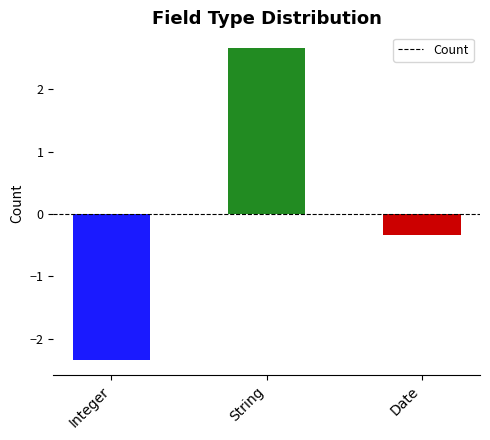

What is the change in value from Integer to Date?

+2.0